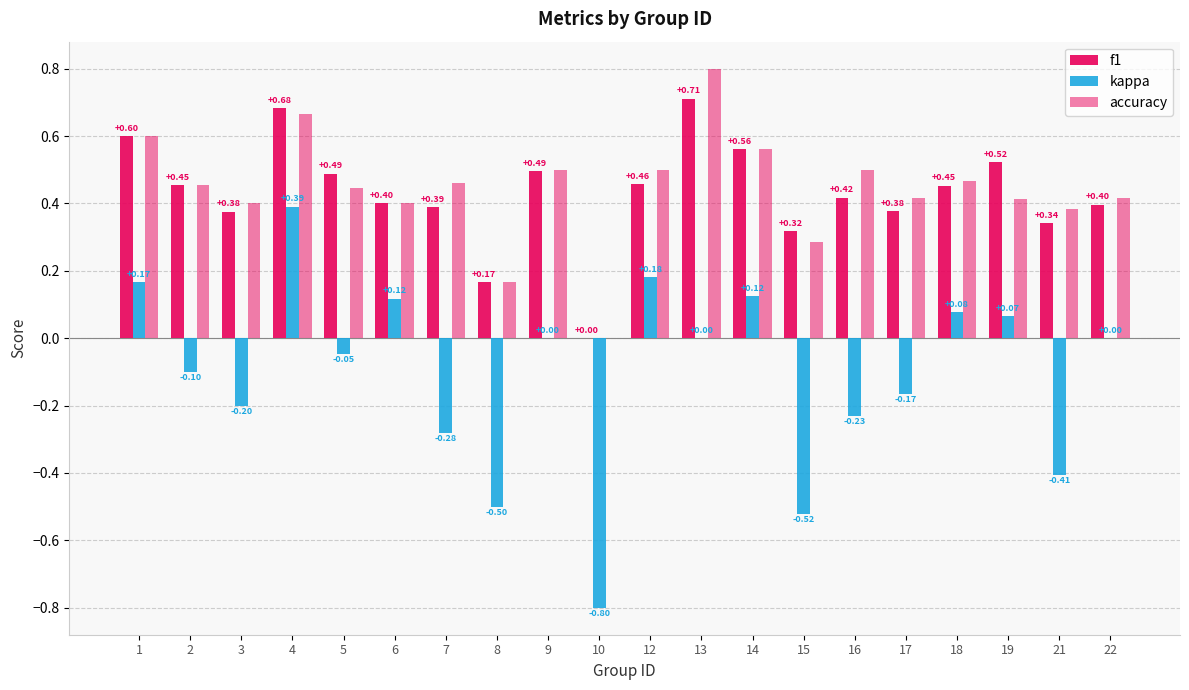

What is the value of the accuracy bar at the 19th from the left?

0.4